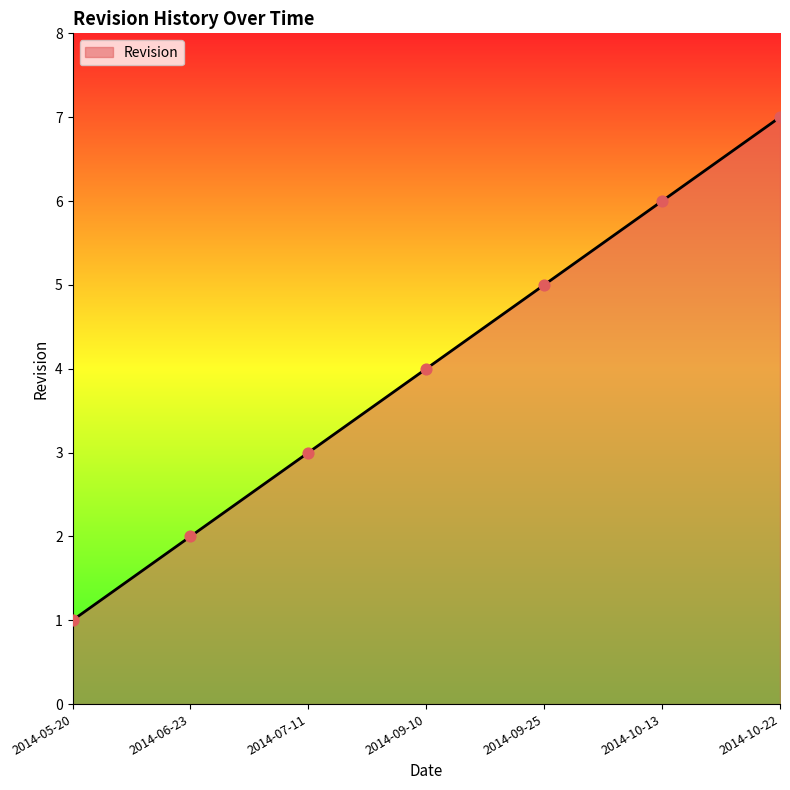

What is the change in value from 2014-06-23 to 2014-10-13?

+4